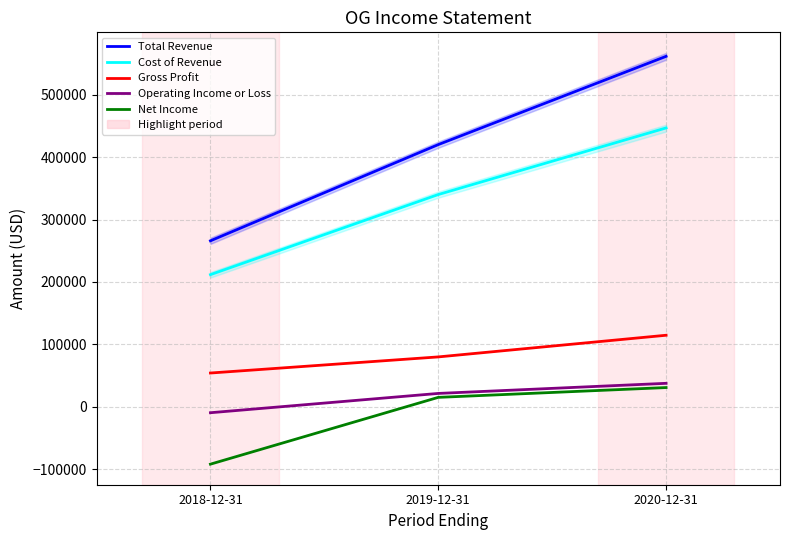

At 2018-12-31, list the series in order from largest to smallest.

Total Revenue, Cost of Revenue, Gross Profit, Operating Income or Loss, Net Income